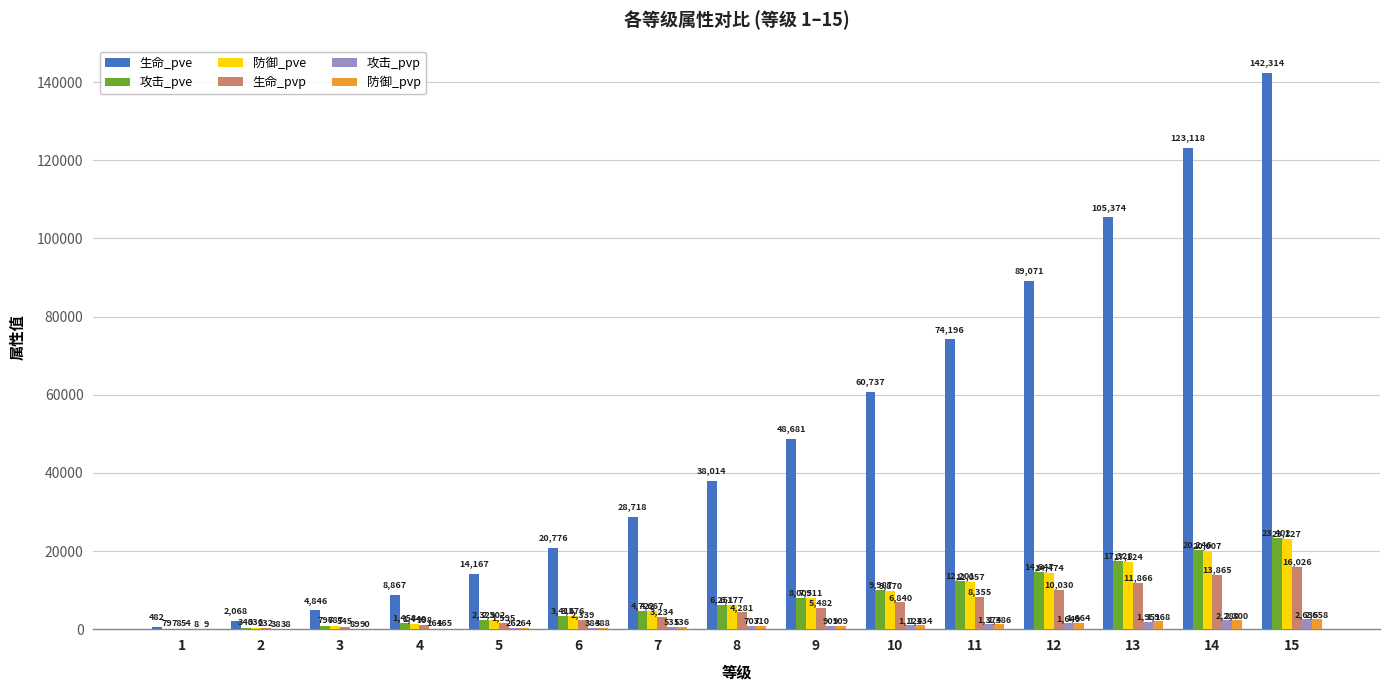

Which series has the widest spread of values?

生命_pve